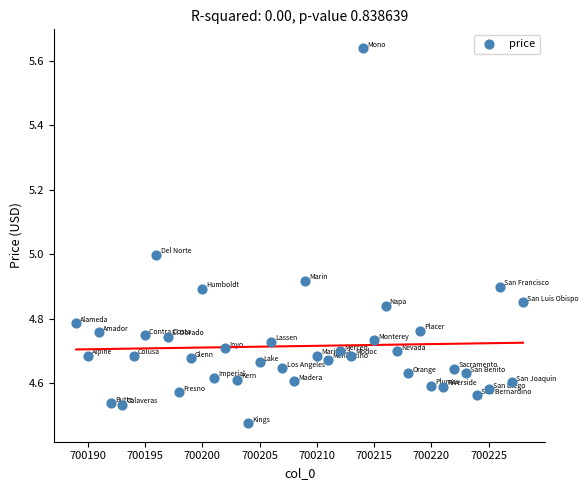

What is the range of X values (max minus min)?

39.0